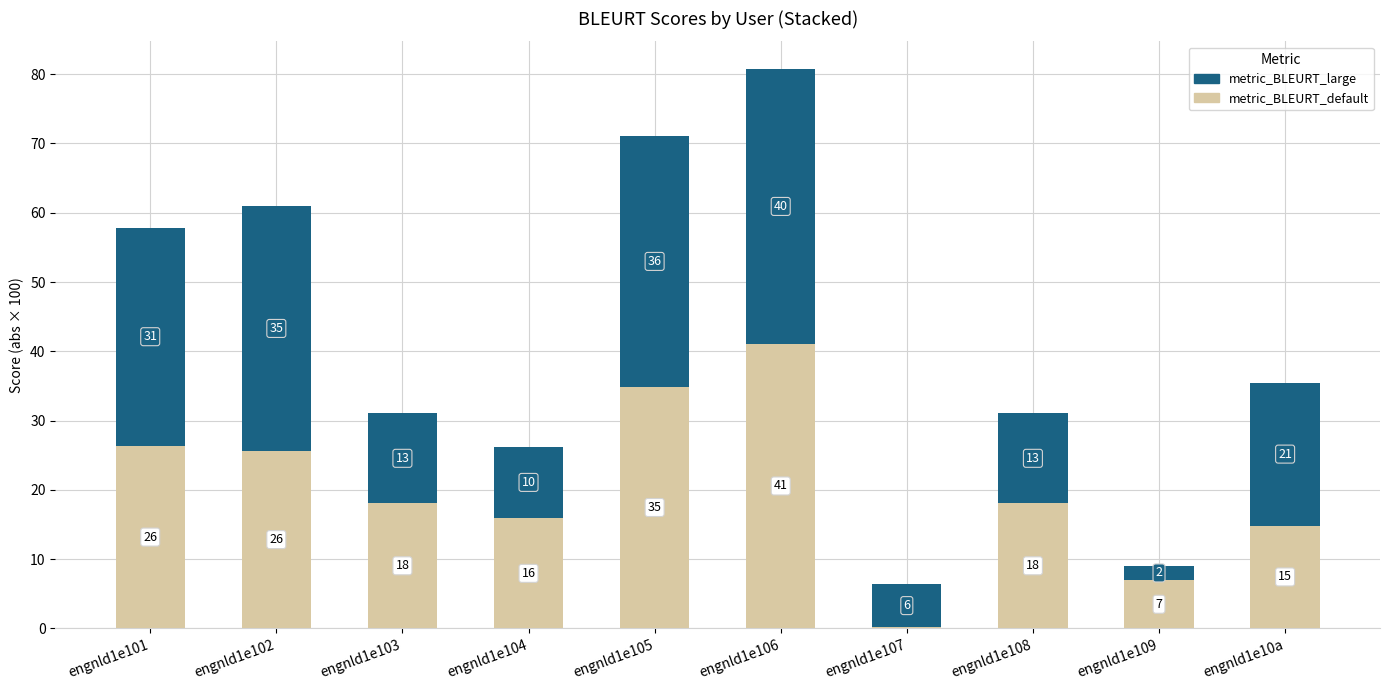

At how many categories does at least one series exceed 26?

4